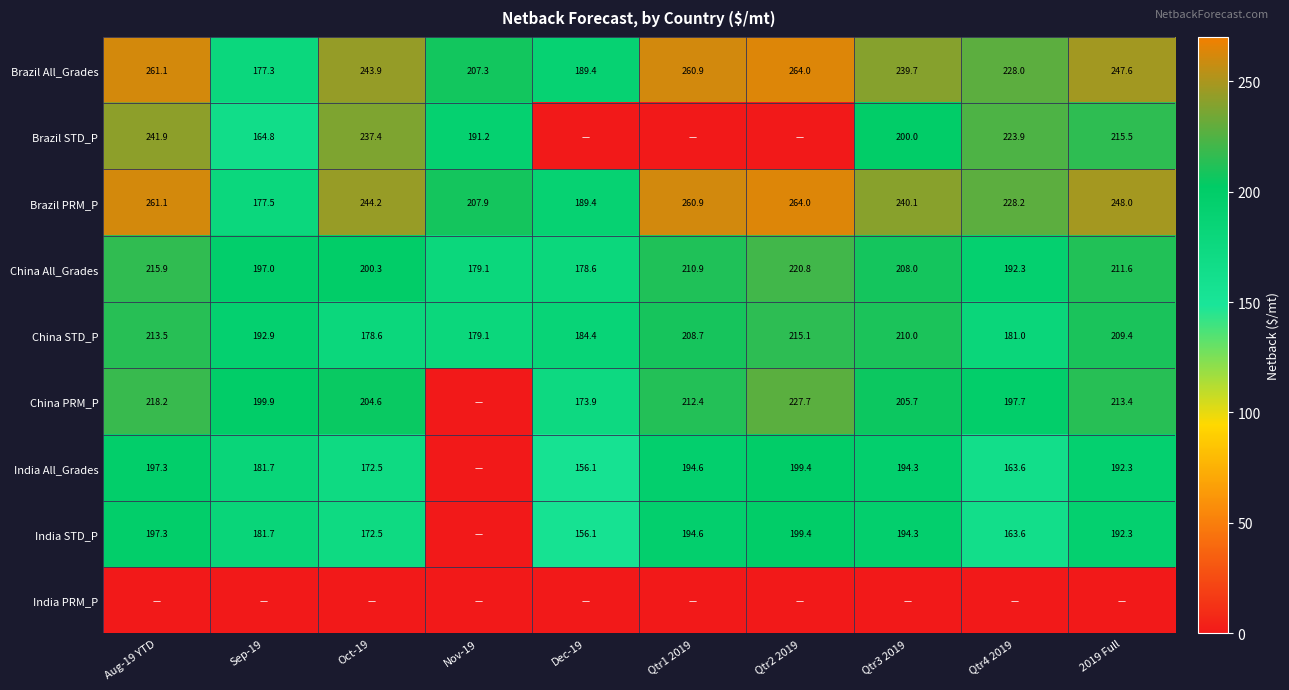

Is the value of Brazil STD_P at Oct-19 greater than the value of China PRM_P at 2019 Full?

Yes